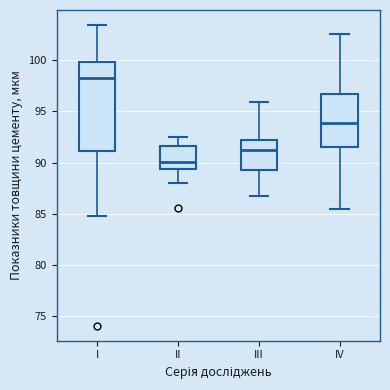

Reading left to right, read every box against the y-axis: the position of its median line, the range the box covers, and the ends of its whiskers. The values are not printed on the chart, so give them approximately, as read against the axis.

I: median 98.5, box 91.0 to 100.0, whiskers 85.0 to 103.5
II: median 90.0, box 89.5 to 91.5, whiskers 88.0 to 92.5
III: median 91.5, box 89.5 to 92.0, whiskers 86.5 to 96.0
IV: median 94.0, box 91.5 to 96.5, whiskers 85.5 to 102.5